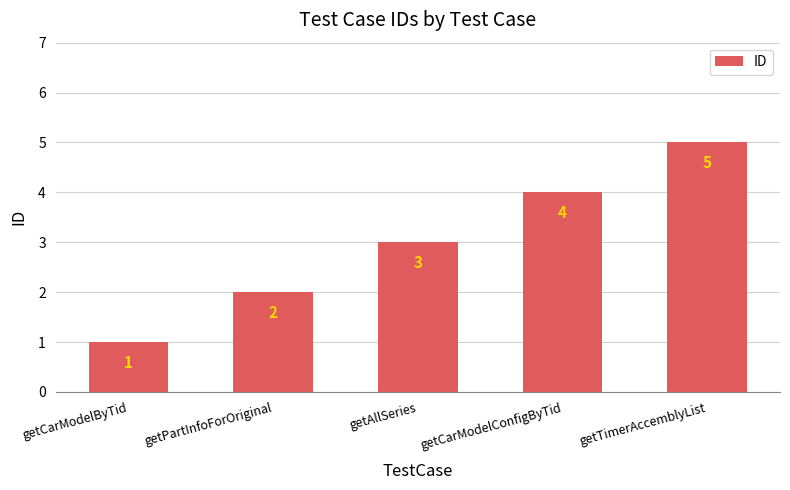

The chart shows a value of 1 at getAllSeries. True or false?

False